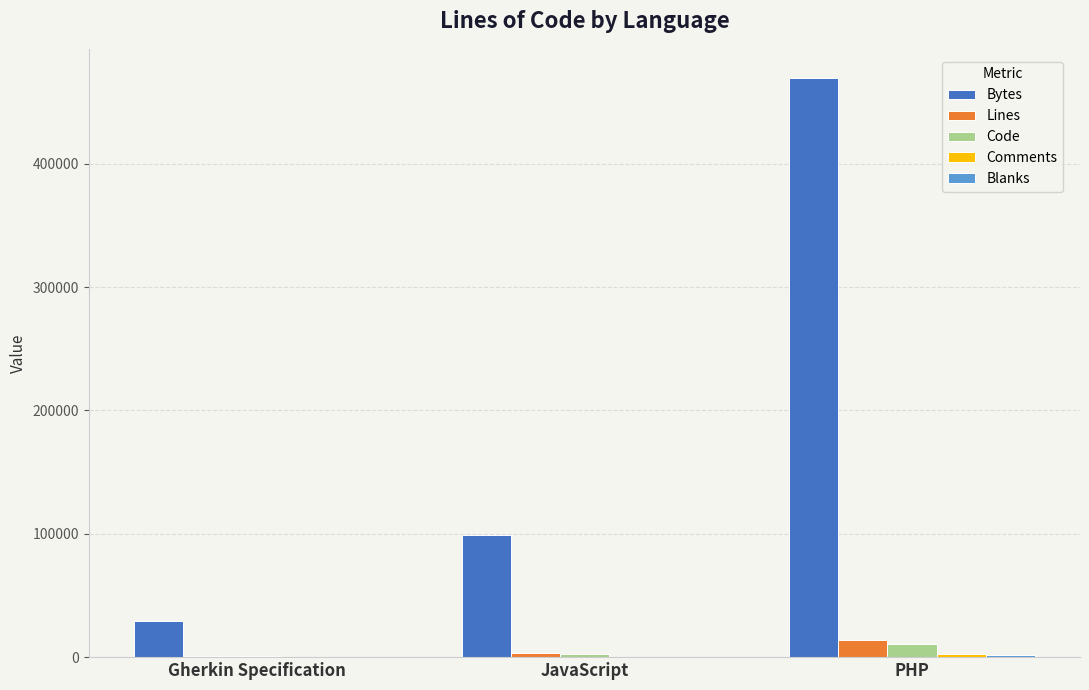

Is it true that Code equals 2577 at JavaScript?

True